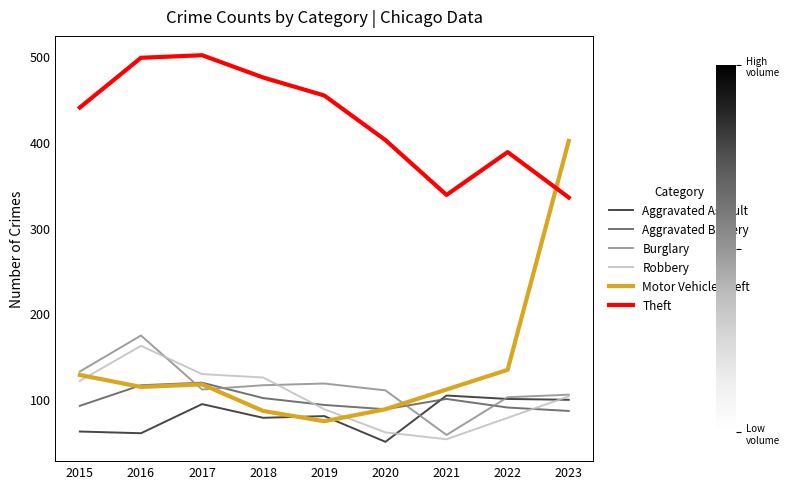

True or false: Theft and Aggravated Battery intersect in this chart.

False